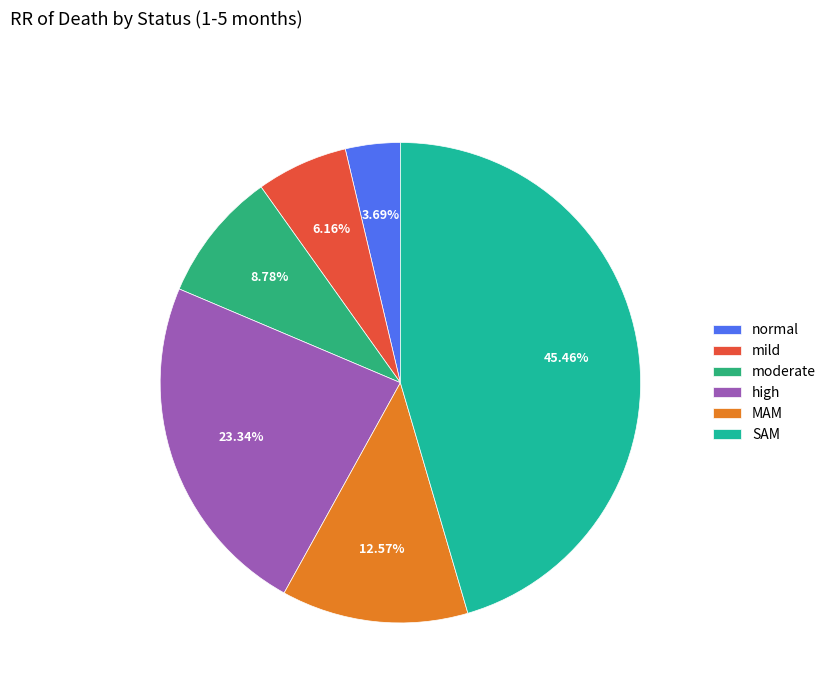

What is the largest slice in the pie chart?

SAM